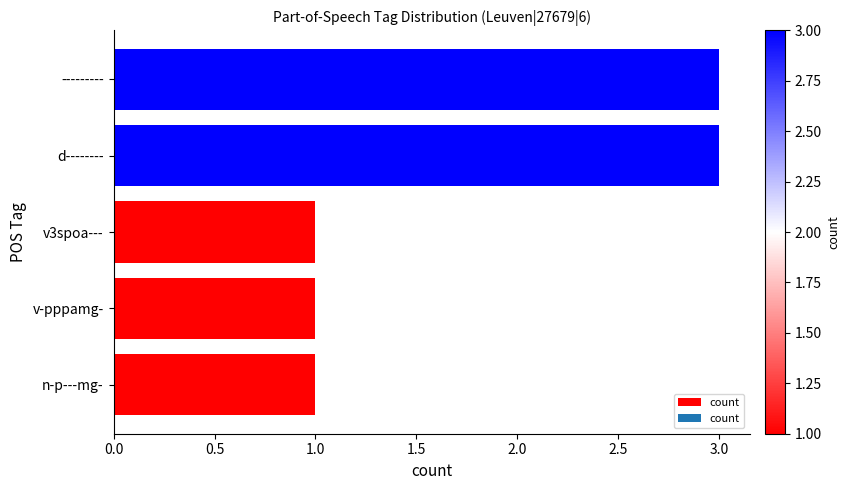

What is the change in value from v-pppamg- to d--------?

+2